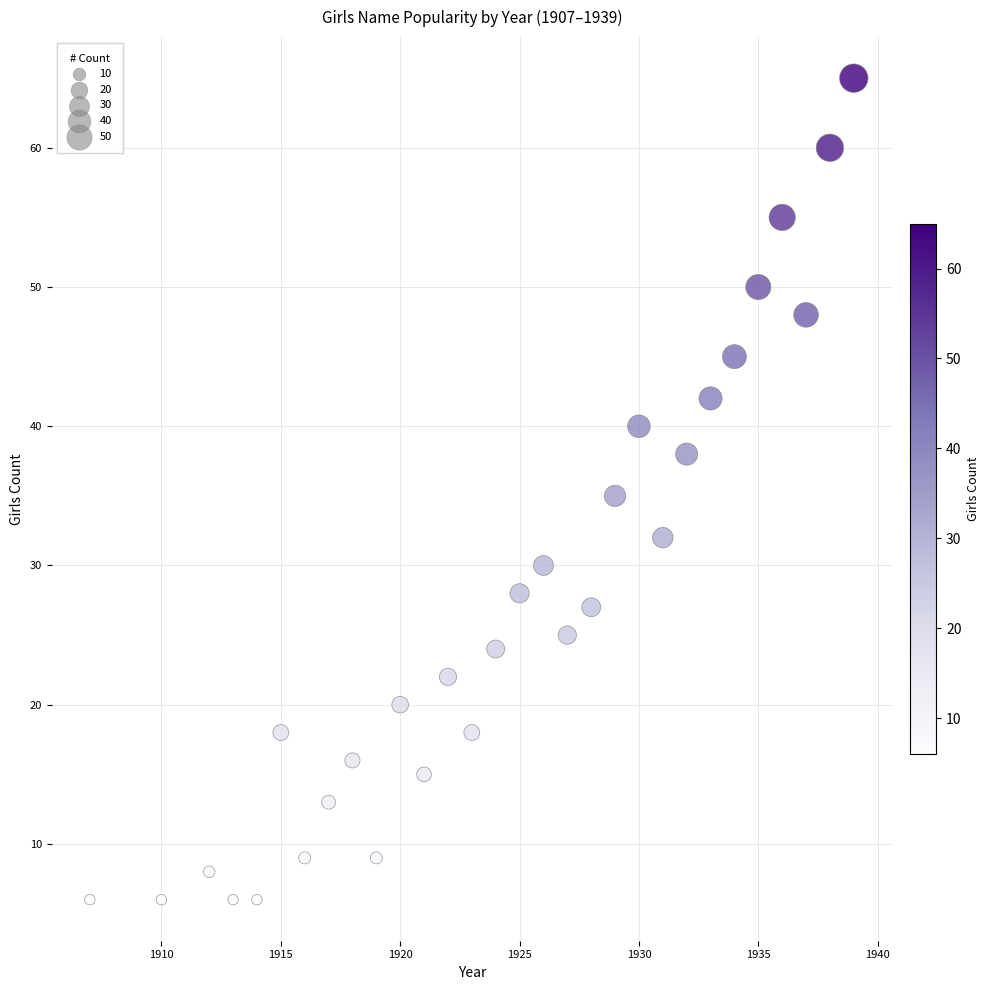

What is the range of Y values (max minus min)?

59